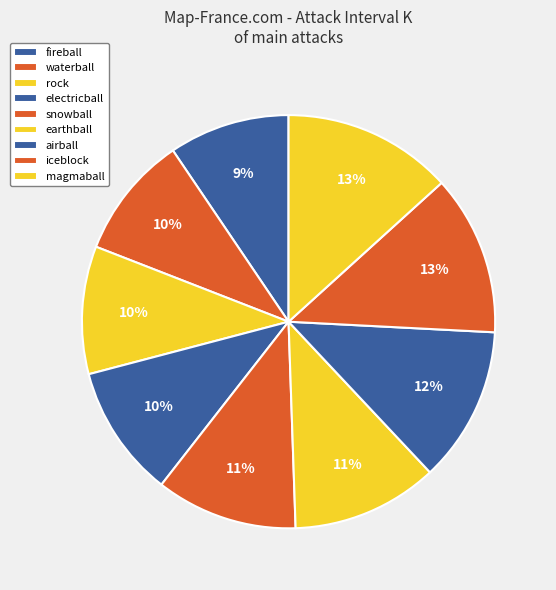

What percentage do snowball and waterball together represent?

20.7%